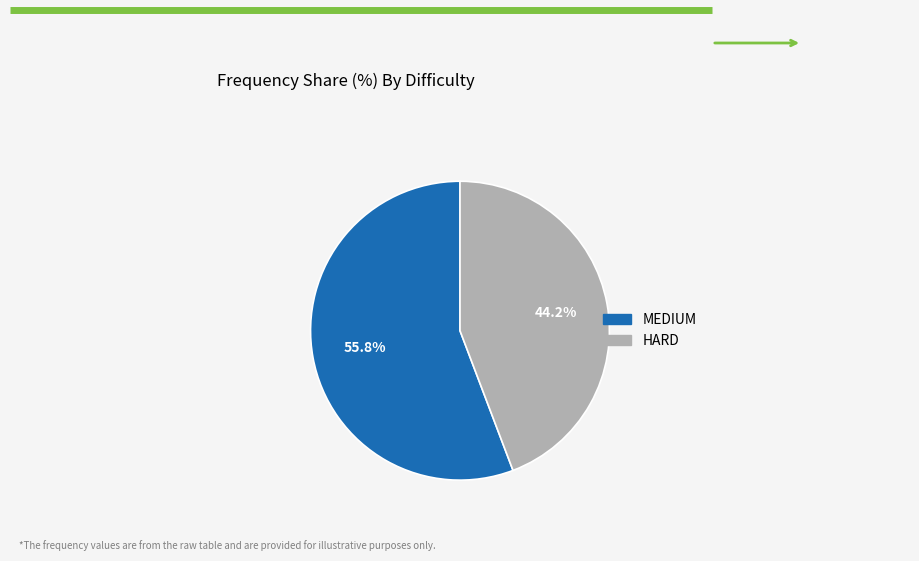

Is it true that HARD is 55% of the pie?

False